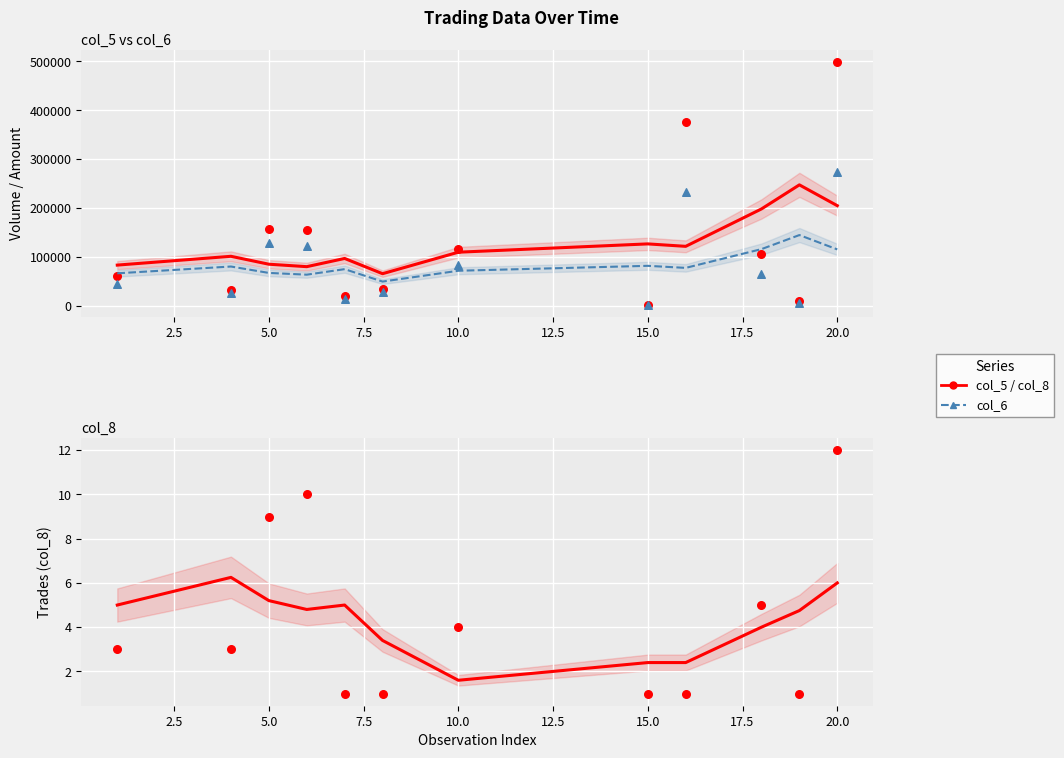

Which series contains the lowest Y value?

col_8